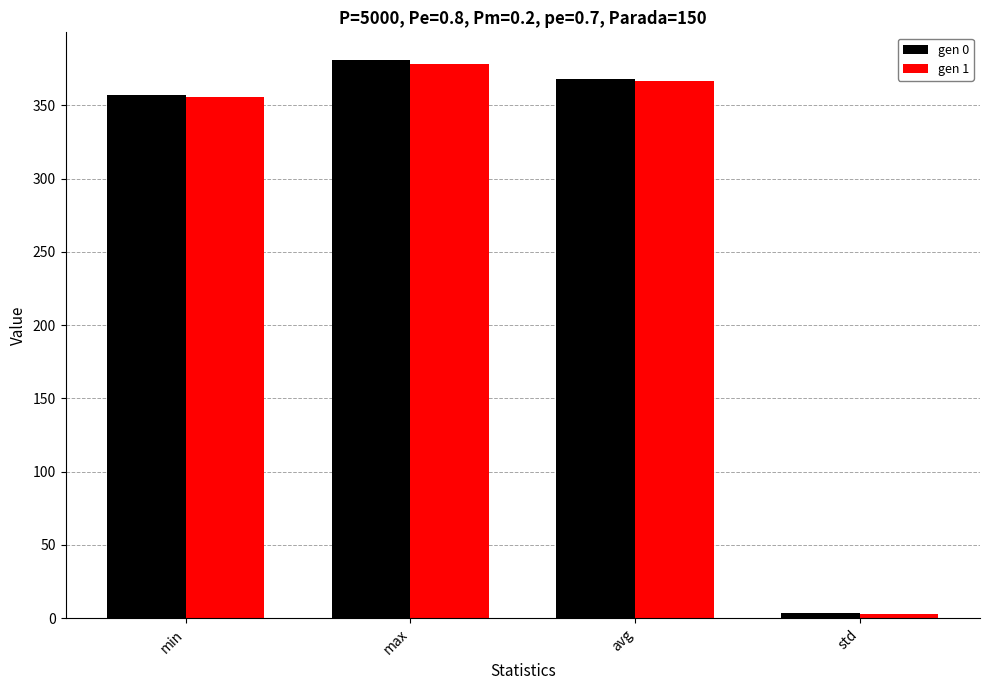

List the labels in order of gen 0 value, smallest first.

std, min, avg, max